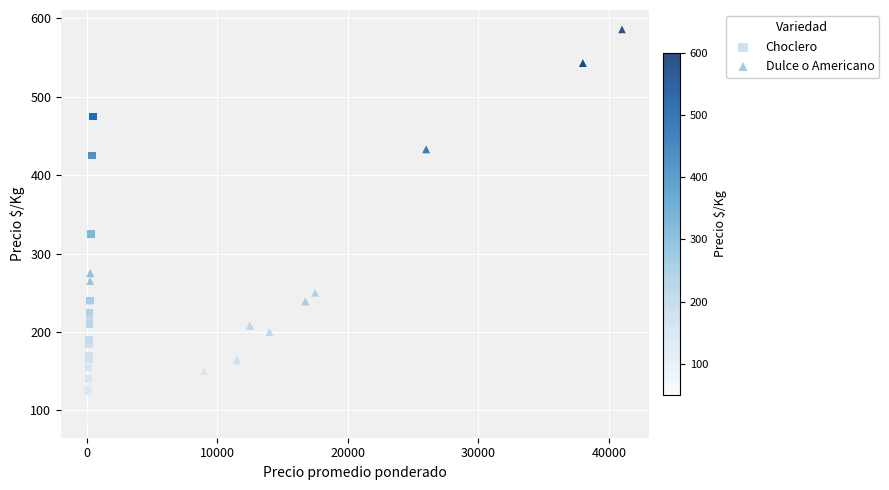

Which series contains the highest Y value?

Dulce o Americano